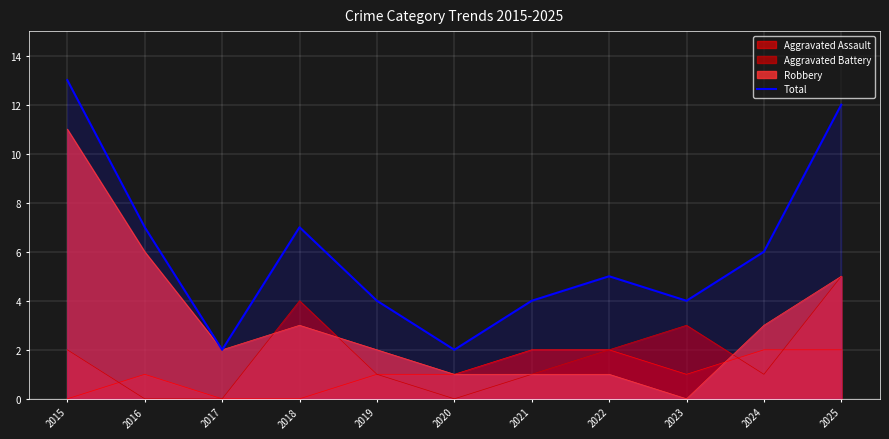

Which has a higher value, 2019 or 2021?

2019